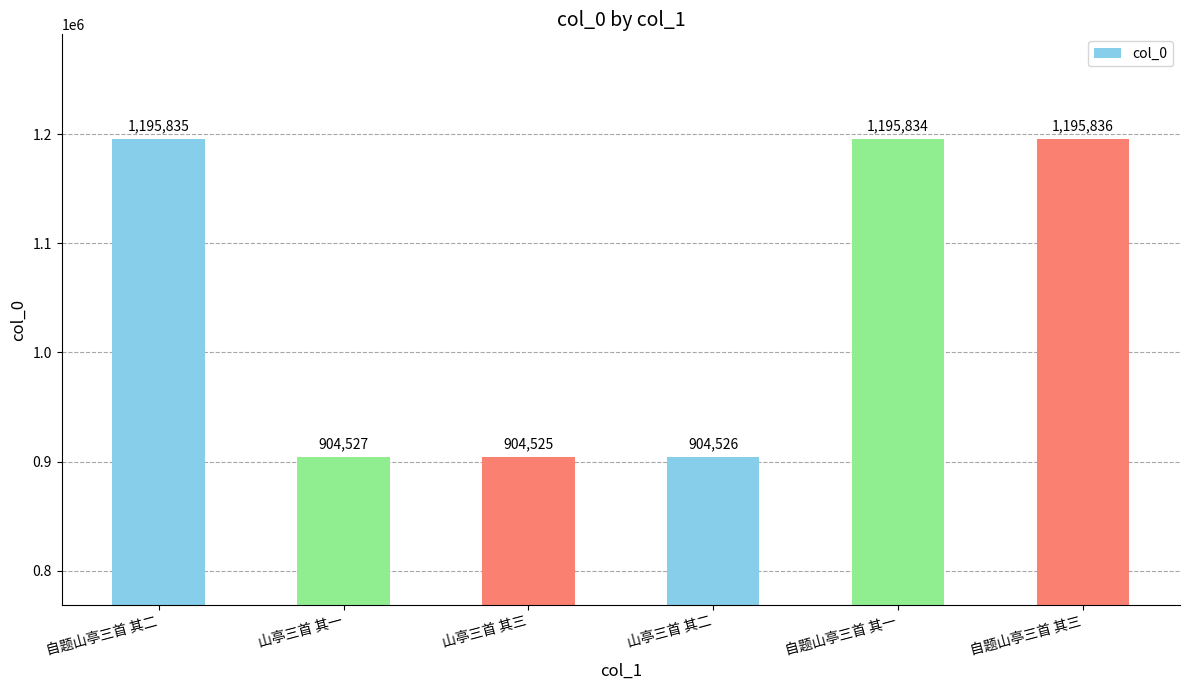

What is the ratio of the value at 山亭三首 其一 to the value at 山亭三首 其三?

1.0